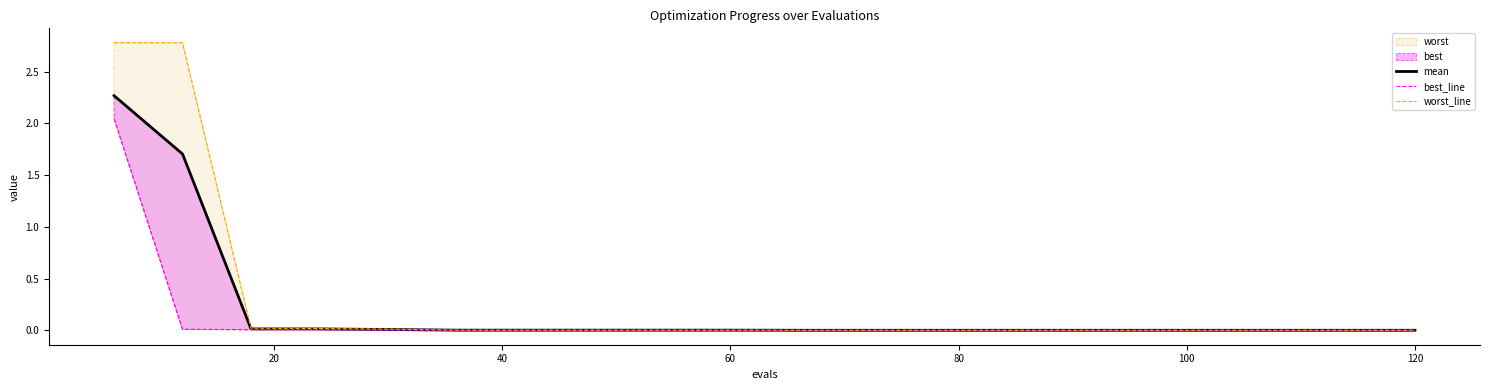

Where is the first local minimum for best_line?

40